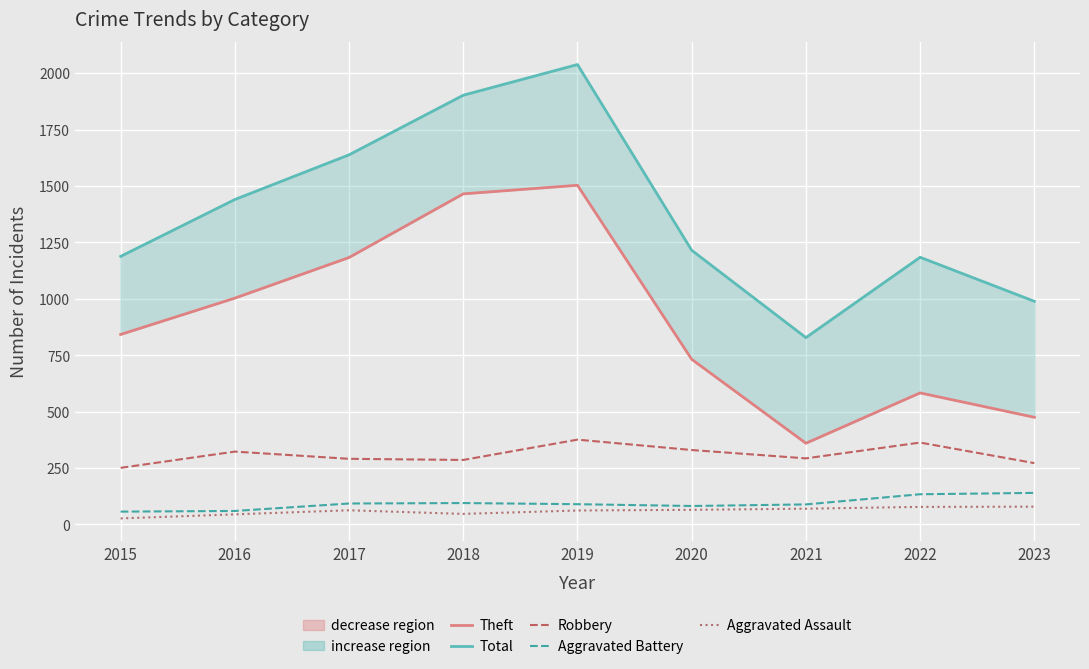

How many values in the Robbery series exceed 293?

4